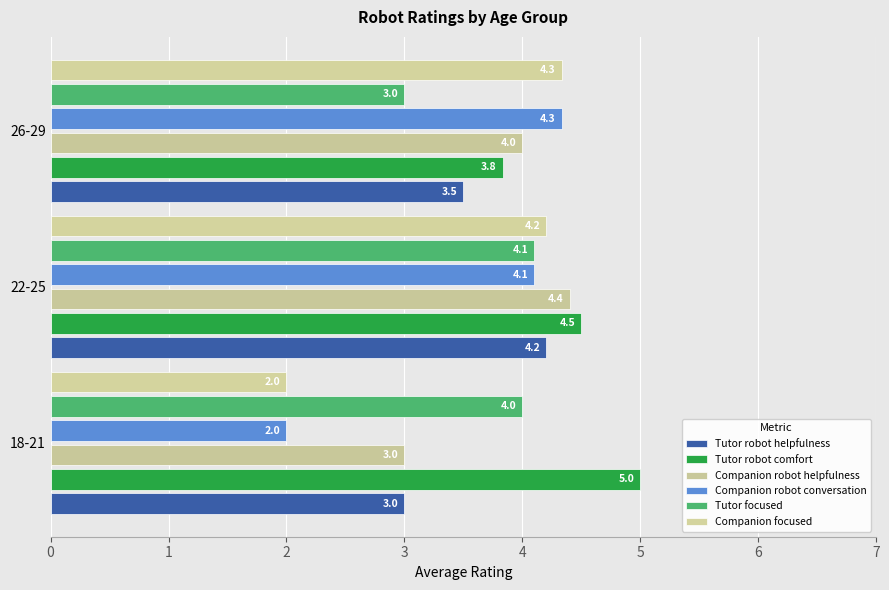

Count the Tutor robot helpfulness values in the range 3 to 4.

2